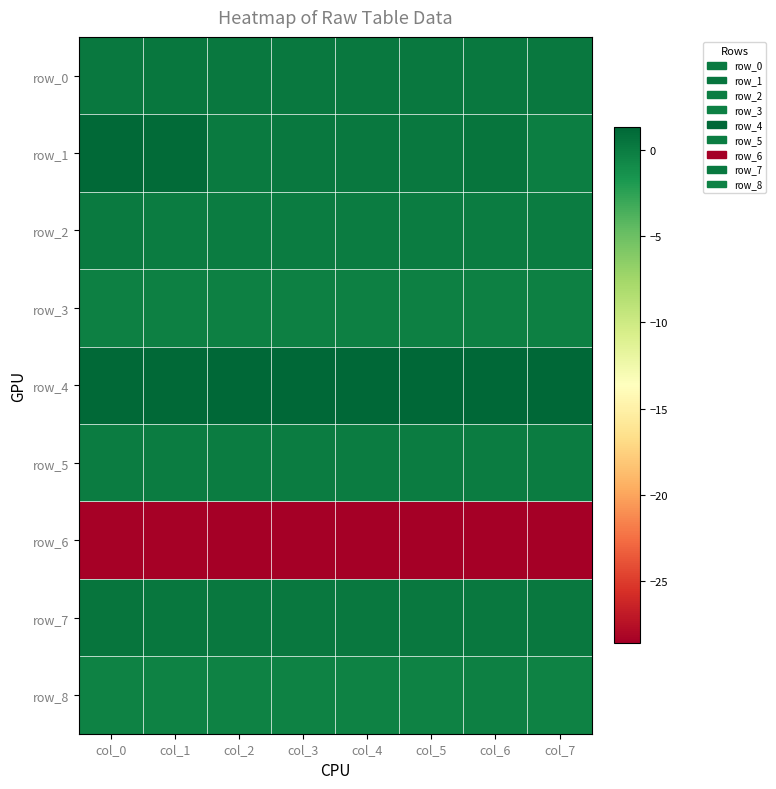

How many data points does each series have?

8